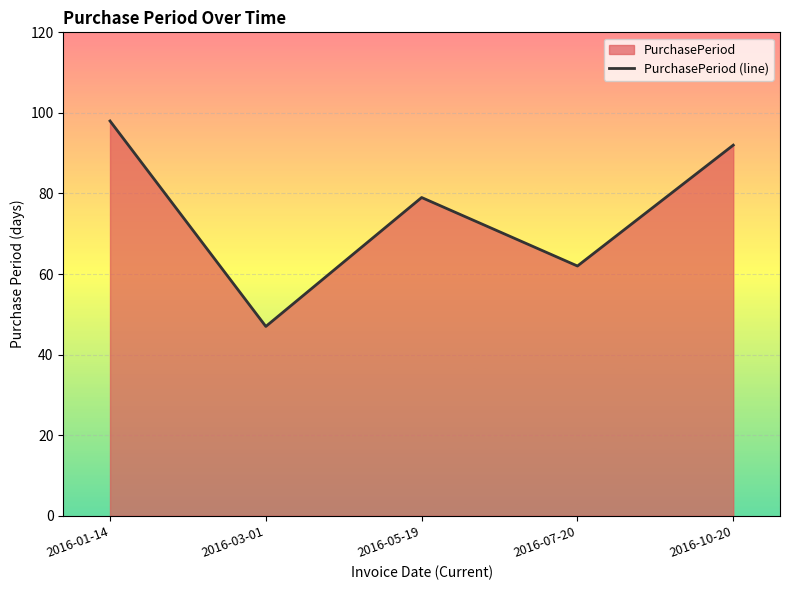

The chart shows a value of 98 at 2016-01-14. True or false?

True